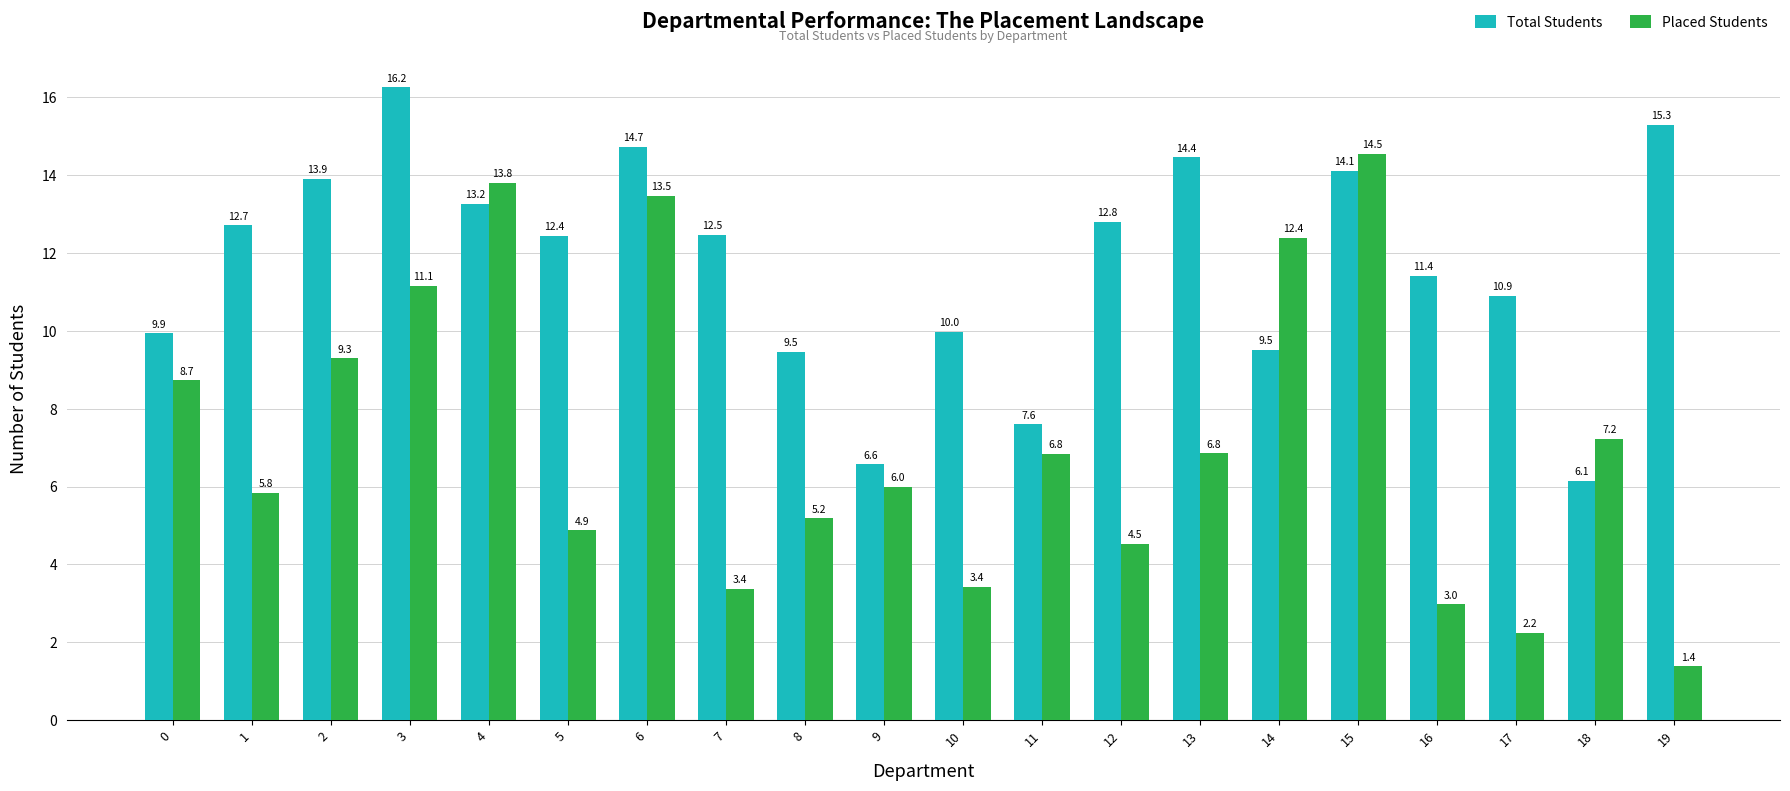

How many bars are there in each group?

2